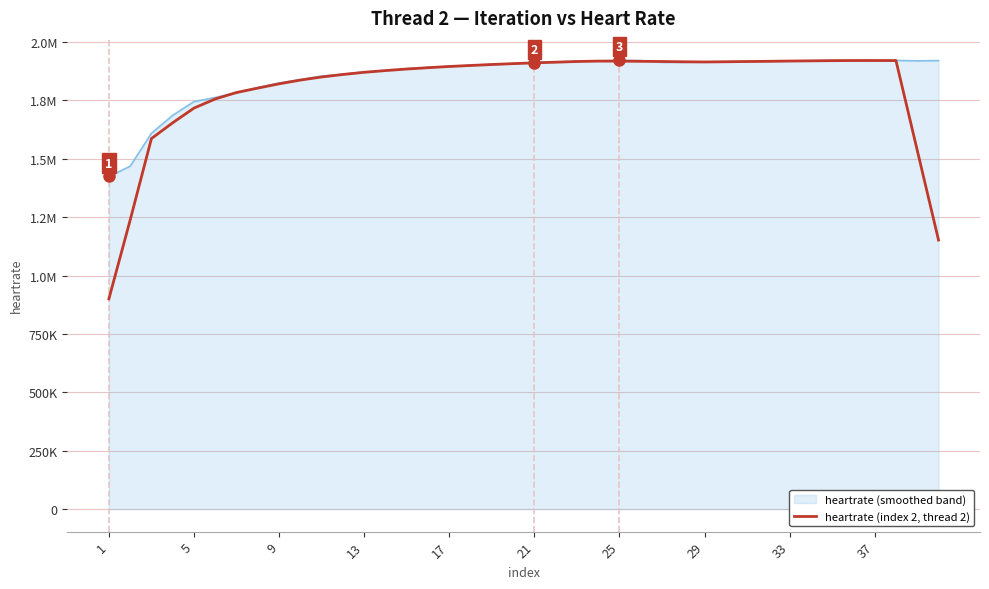

Does the chart display data point markers on the line(s)?

No